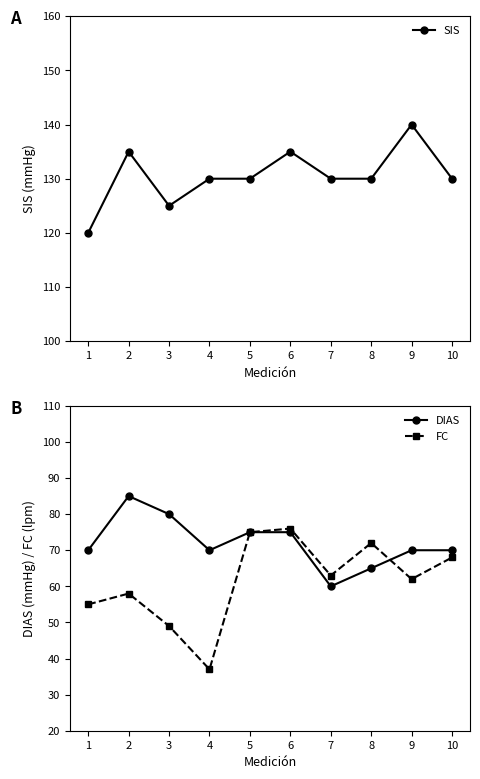

Between which two adjacent categories do DIAS and FC first intersect?

8 and 9